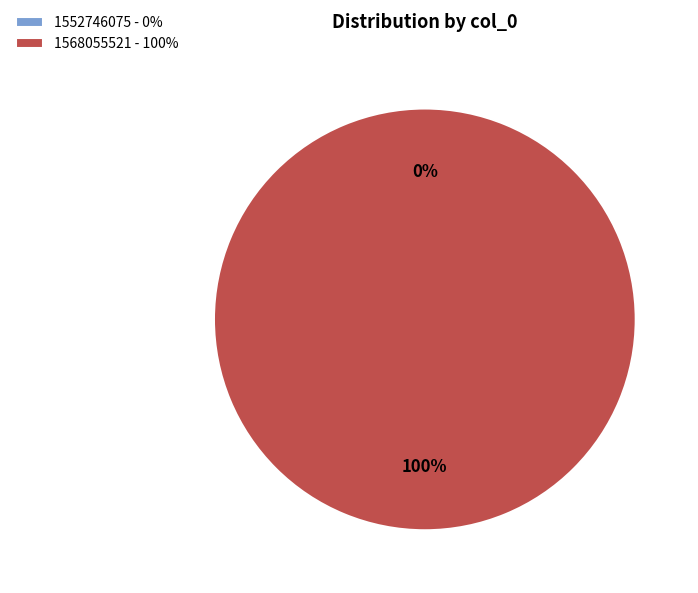

Count the number of slices in the pie.

2